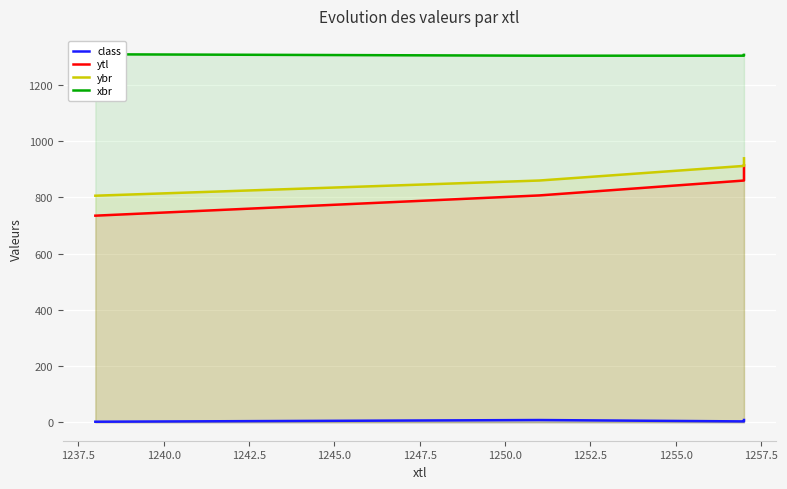

True or false: class and xbr cross at least once.

False